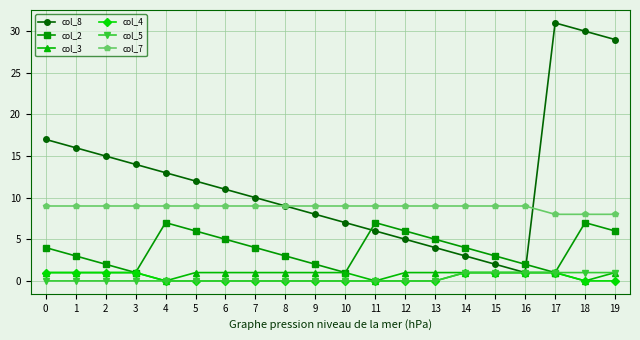

Is the value of col_4 at 17 greater than the value of col_8 at 6?

No